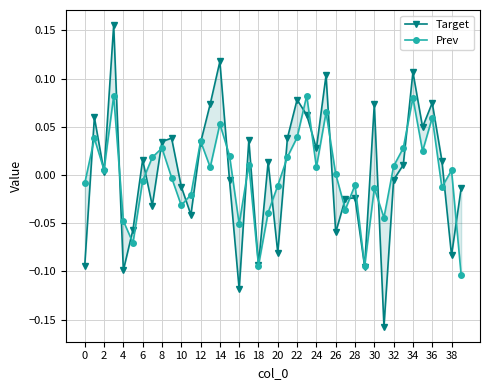

Is the value of Target at 27 greater than the value of Prev at 39?

Yes